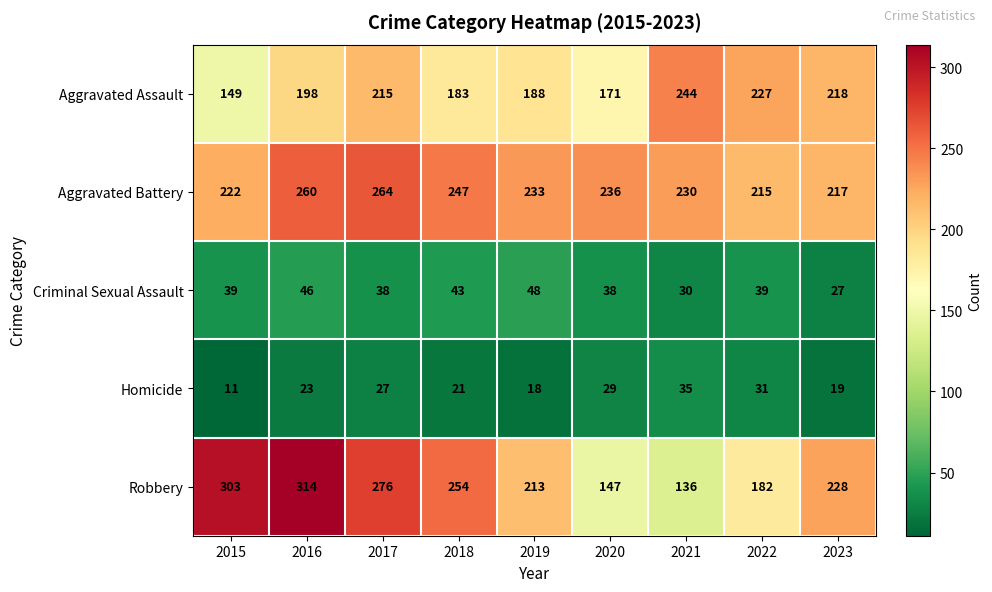

What is the highest value of the Robbery series?

314